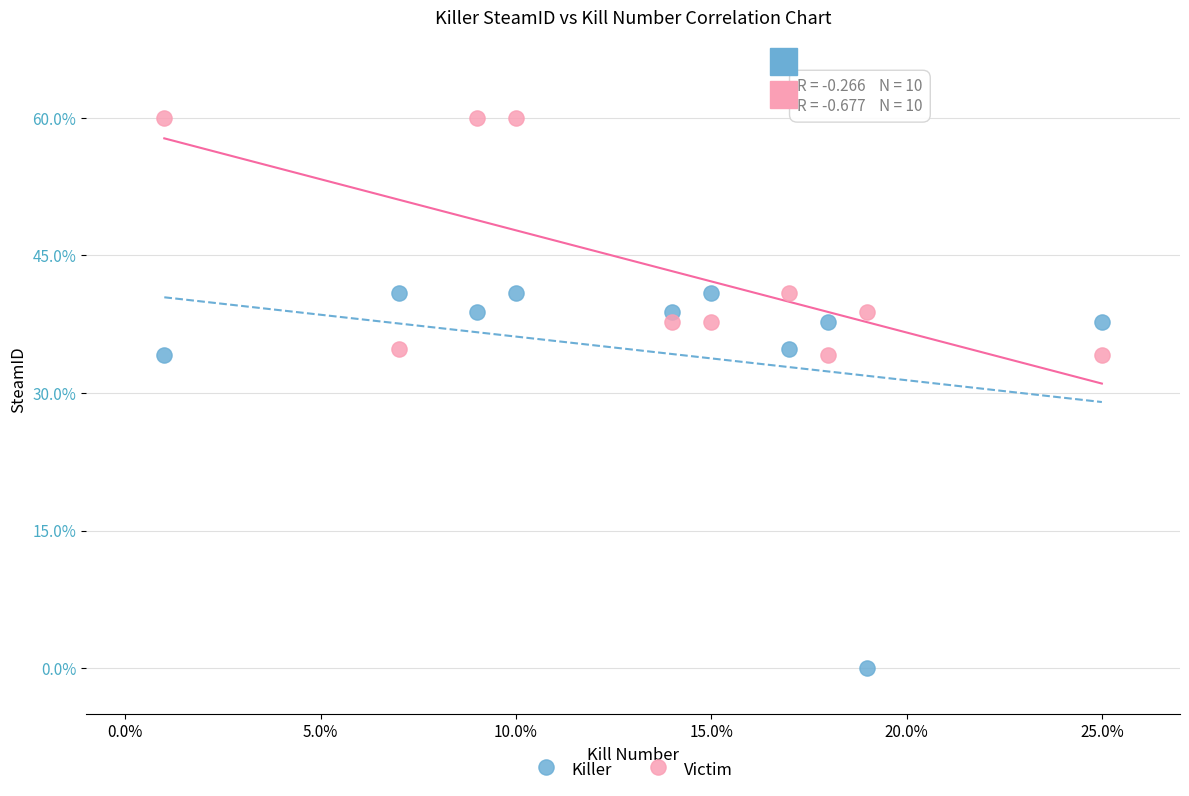

Which series reaches the minimum Y coordinate?

Killer